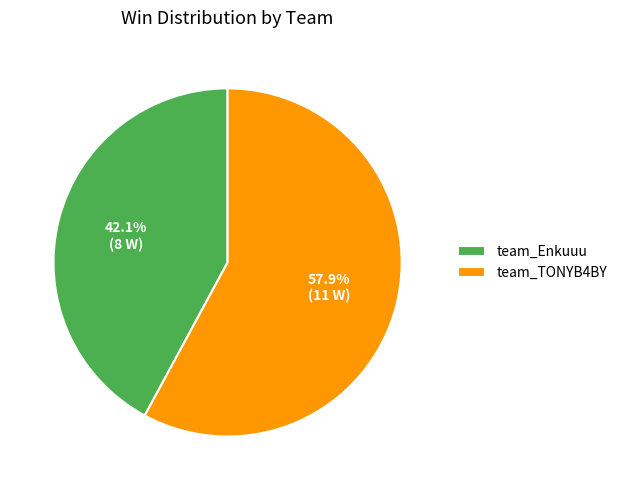

Which slice is the smallest?

team_Enkuuu